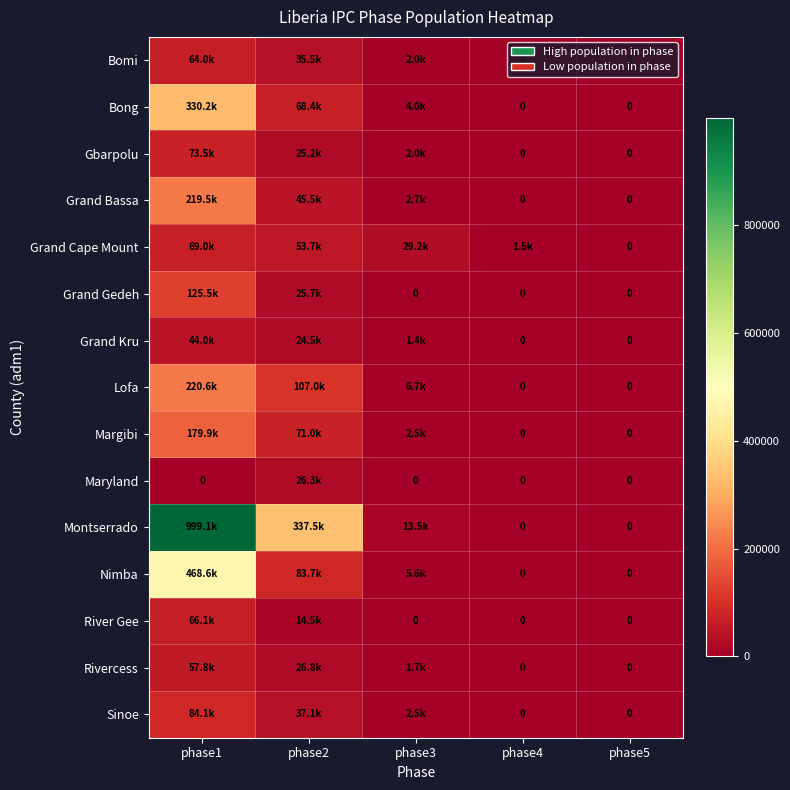

The Grand Cape Mount series shows 7099.0 at phase3. True or false?

False